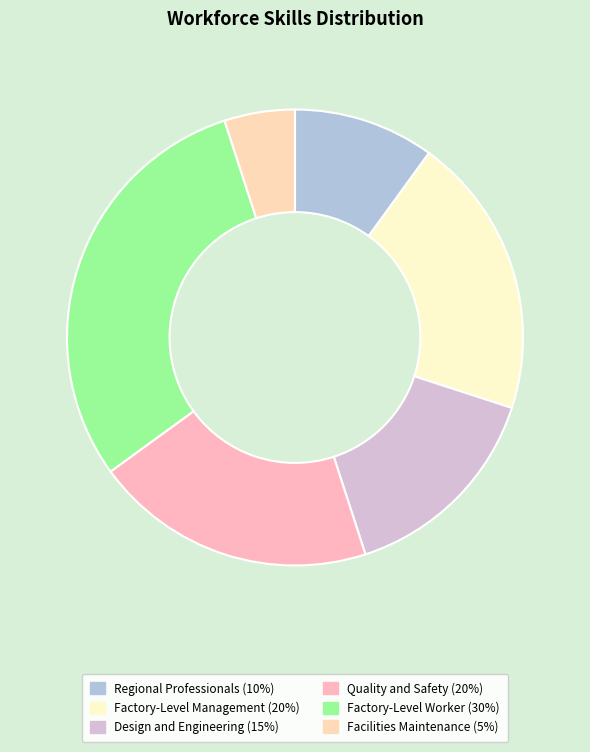

Which slice is the smallest?

Facilities Maintenance